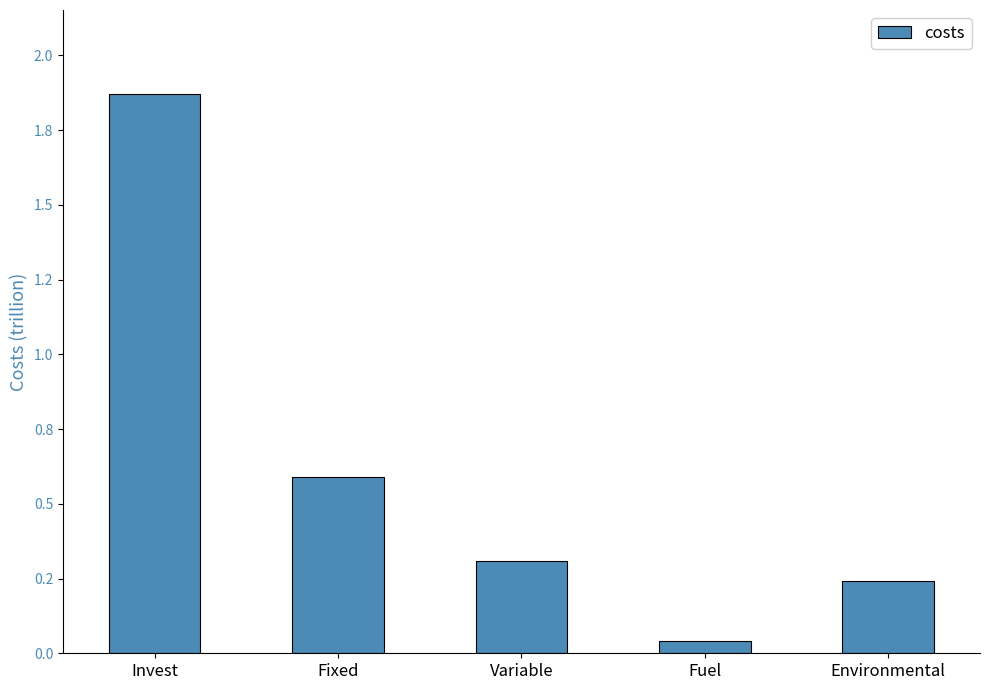

Are the bars horizontal?

No